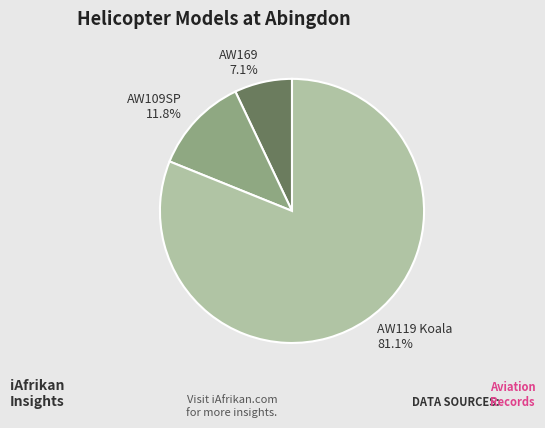

What percentage is the AW169 slice, to the nearest percent?

7%